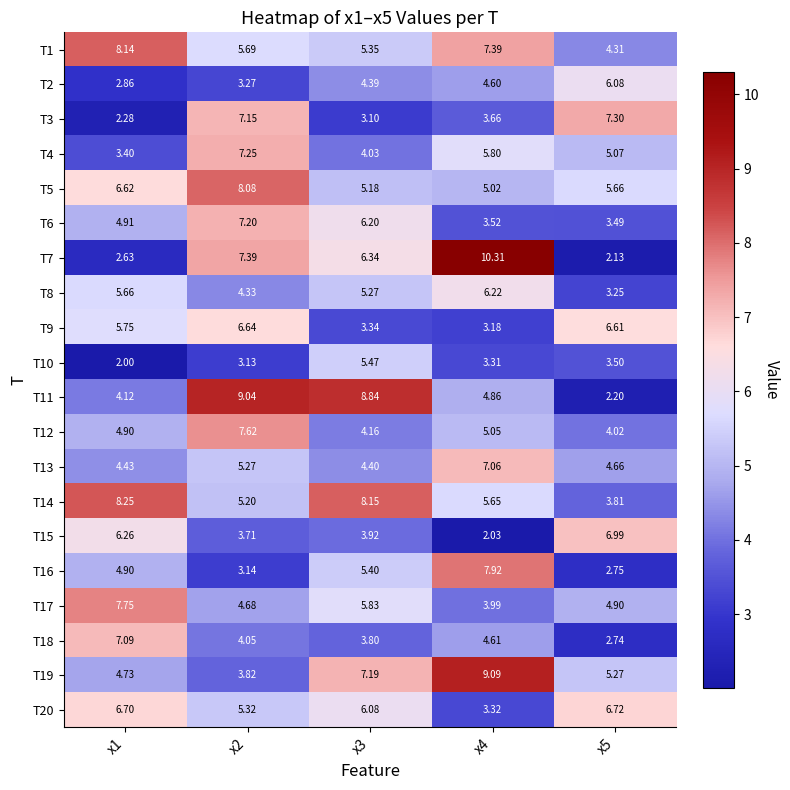

How many distinct data groups are displayed?

20